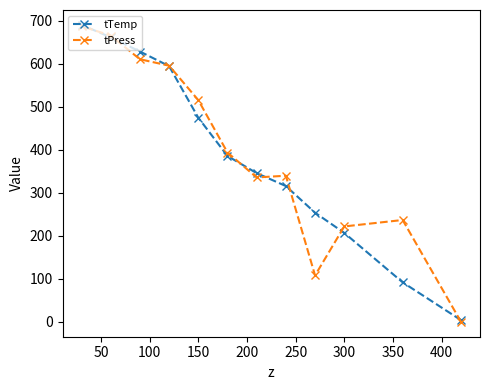

Rank the series by their maximum value, from lowest to highest.

tPress, tTemp